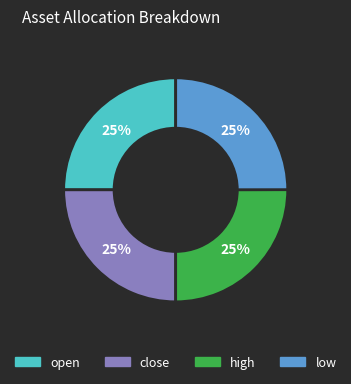

True or false: high accounts for 25% of the total.

True